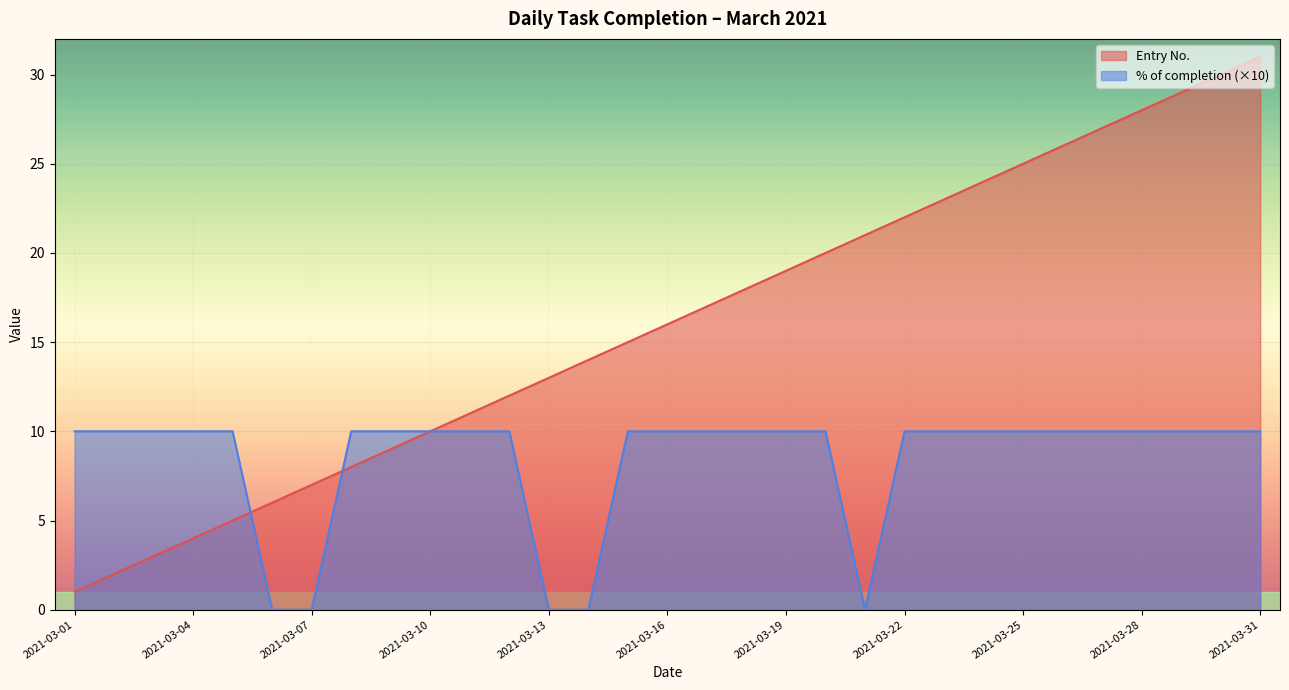

How many % of completion values are between 10 and 11?

26